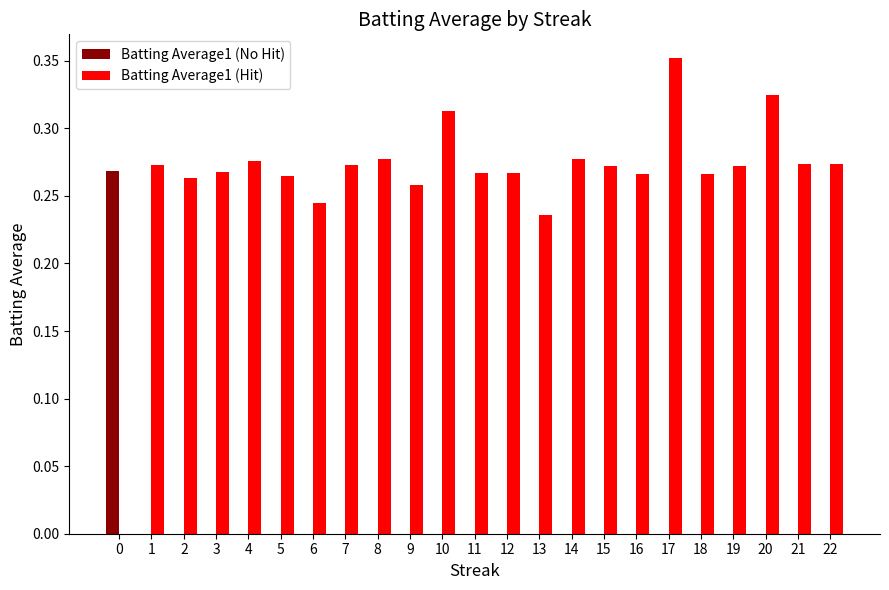

What are all the series names shown in the legend?

Batting Average1 (No Hit), Batting Average1 (Hit)